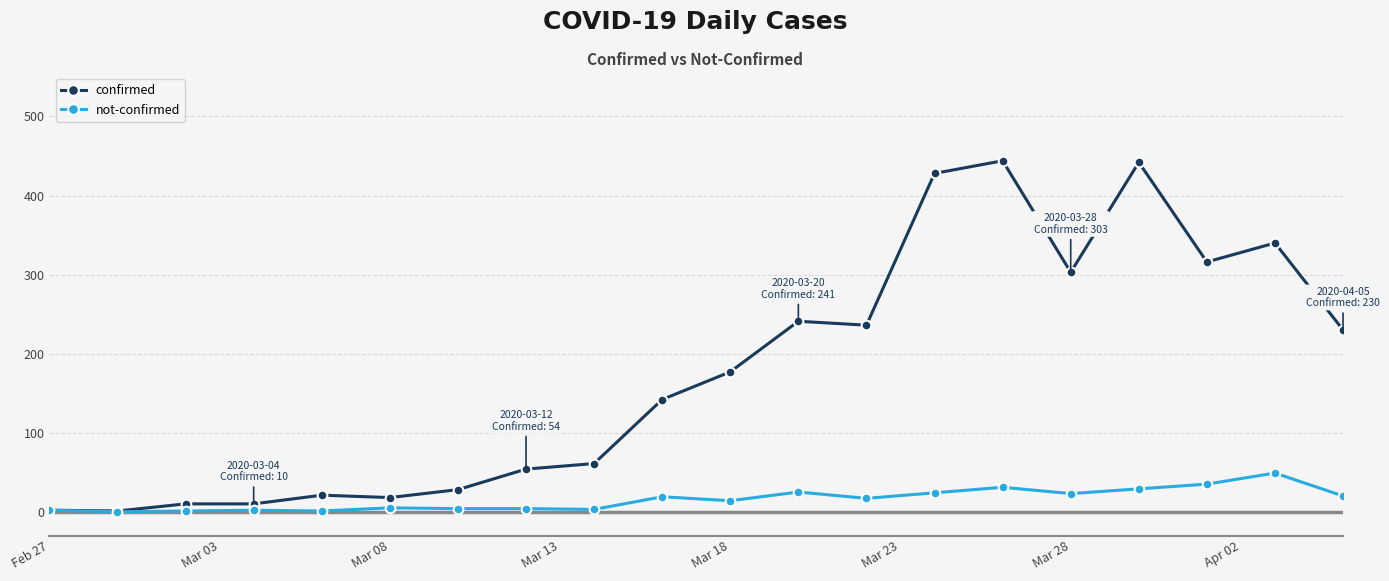

Which series has the widest spread of values?

confirmed